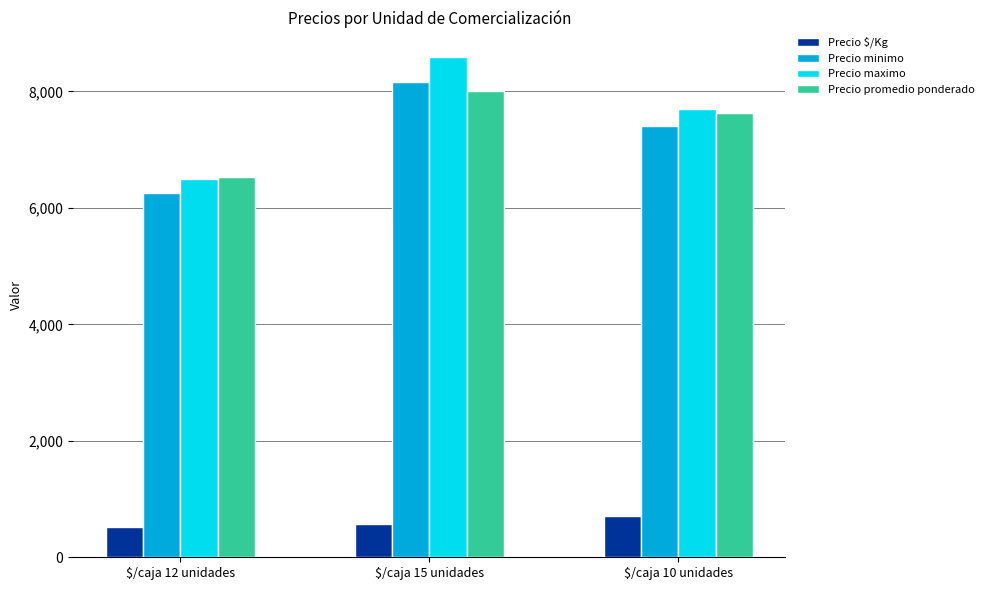

True or false: Precio $/Kg has a value of 572 at $/caja 15 unidades.

True